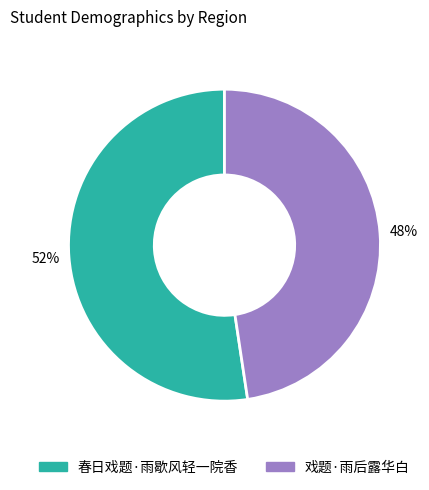

What is the ratio of the value at 戏题·雨后露华白 to the value at 春日戏题·雨歇风轻一院香?

0.9